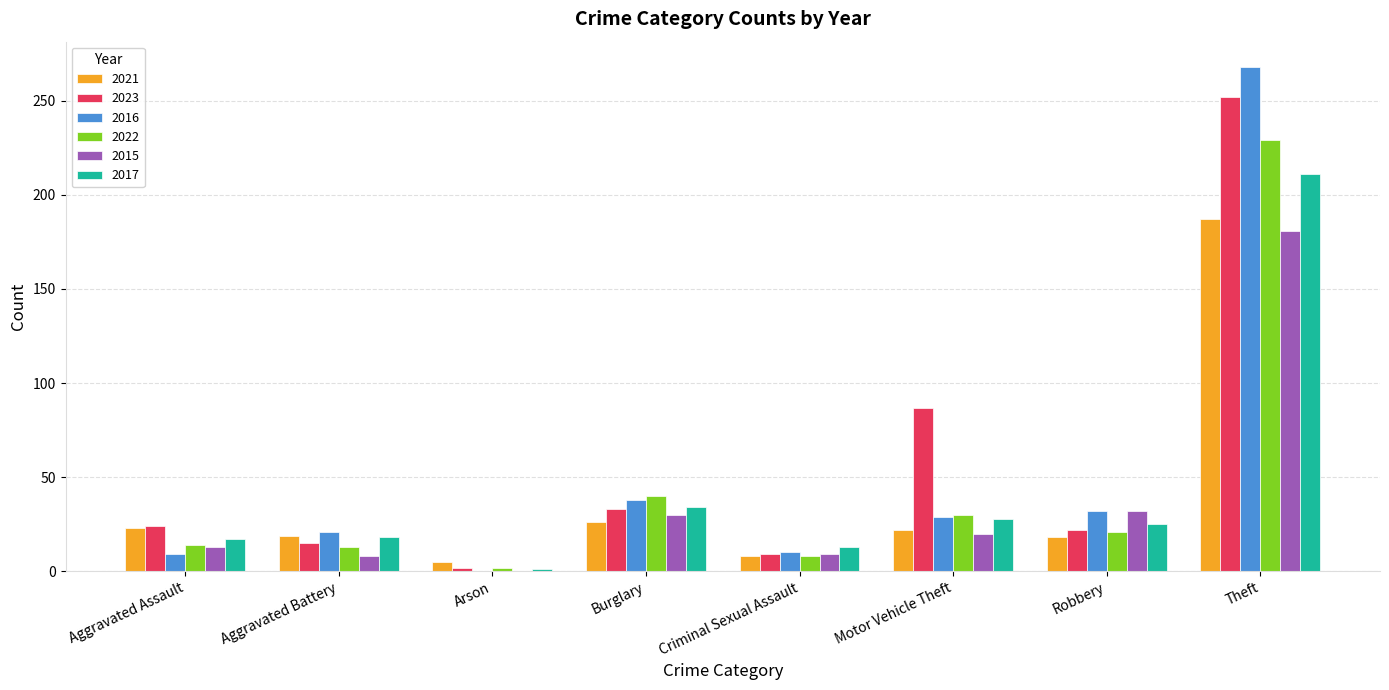

How many data points does each series have?

8